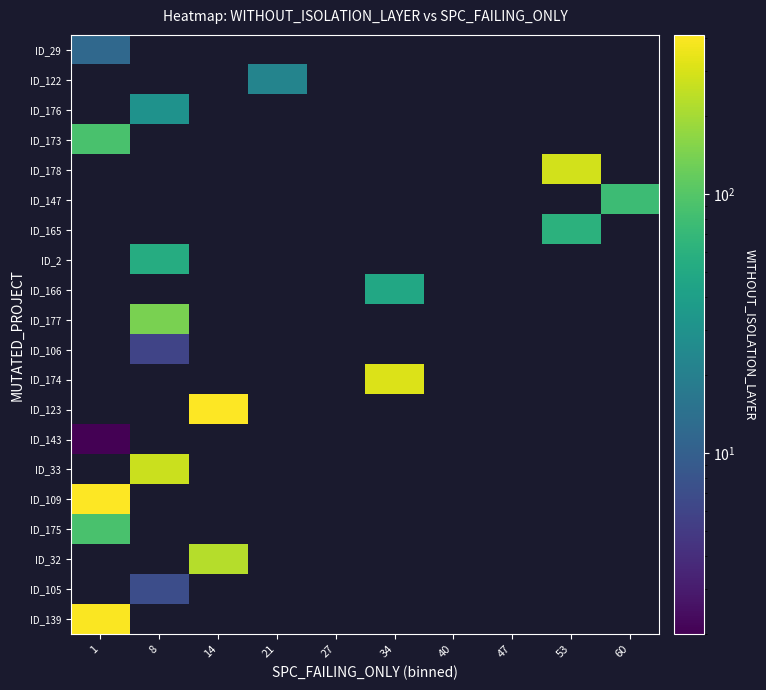

At which label does ID_173 reach its minimum?

1